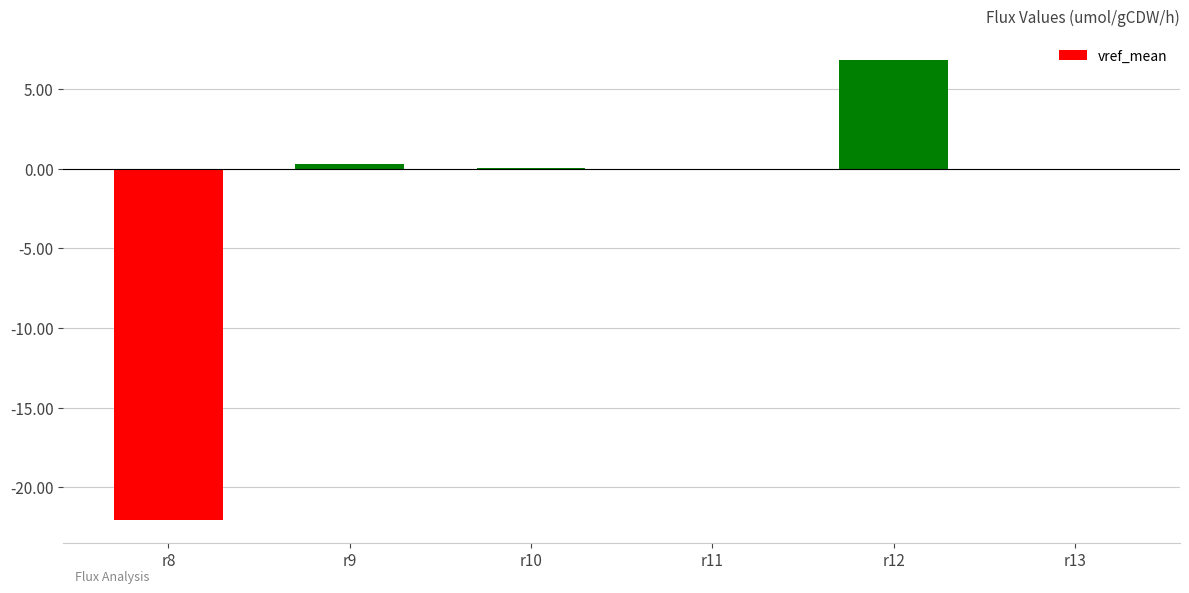

What is the approximate value at r8?

-22.0